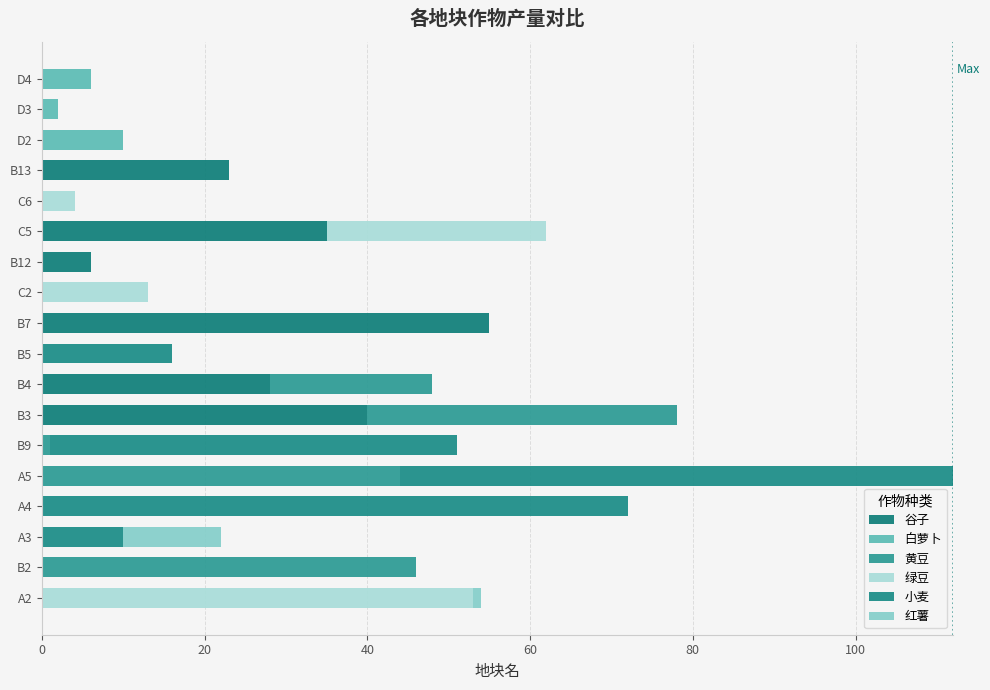

Which series has the widest spread of values?

小麦